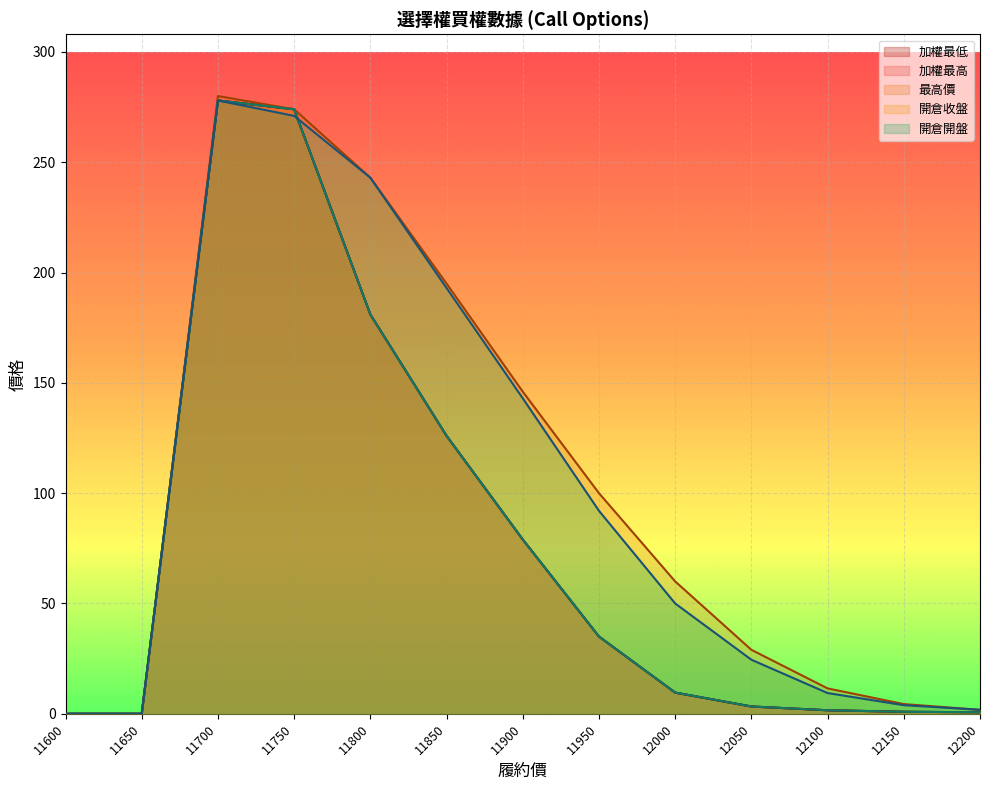

Which series has the largest total across all categories?

最高價